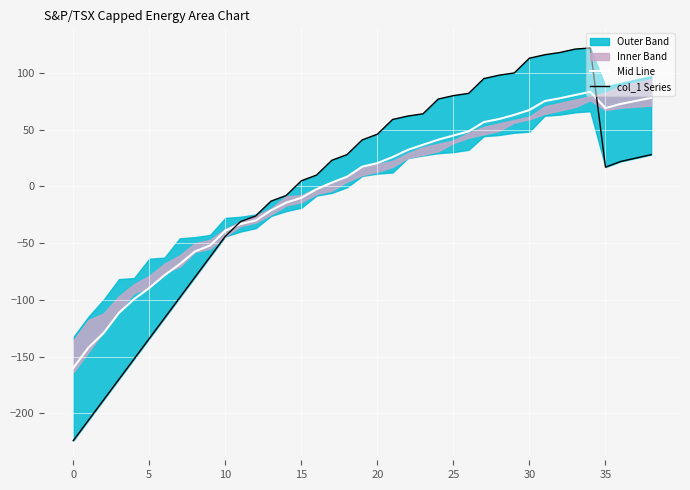

True or false: Mid Line has more than 1 points higher than both neighbors.

False